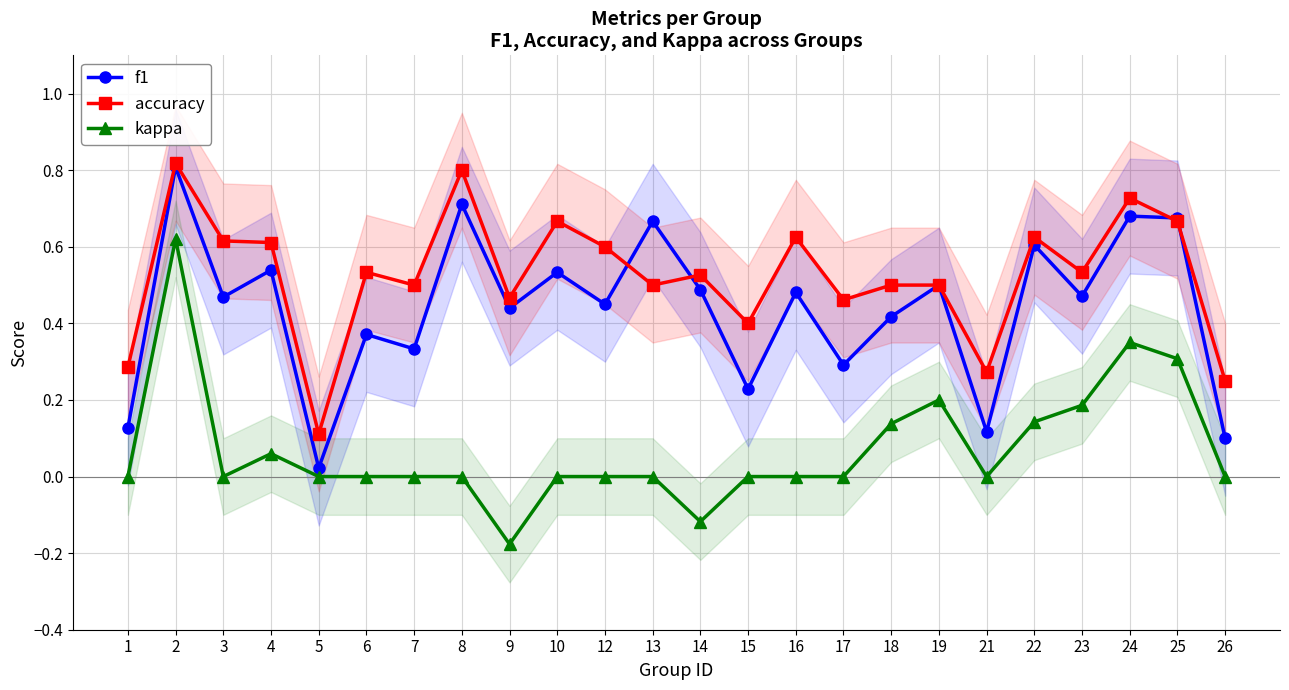

Which series has the largest total across all categories?

accuracy